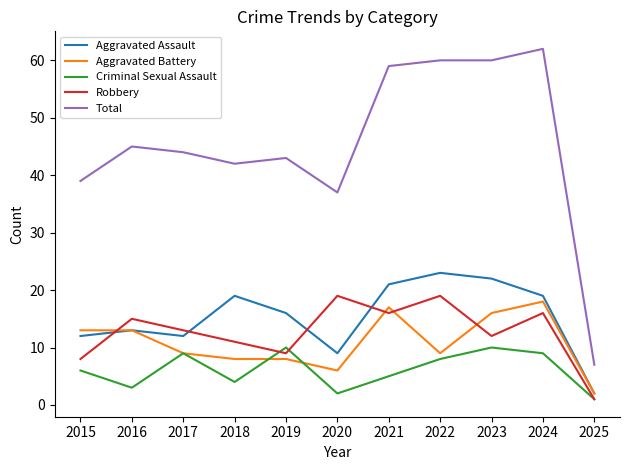

True or false: Total and Aggravated Battery intersect in this chart.

False